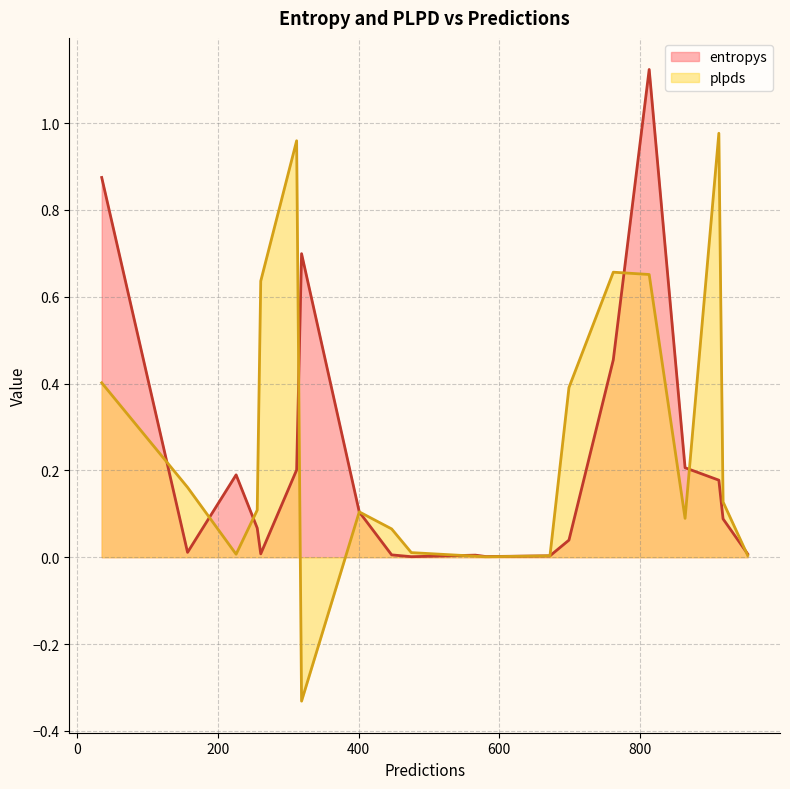

Rank the series by their maximum value, from highest to lowest.

entropys, plpds